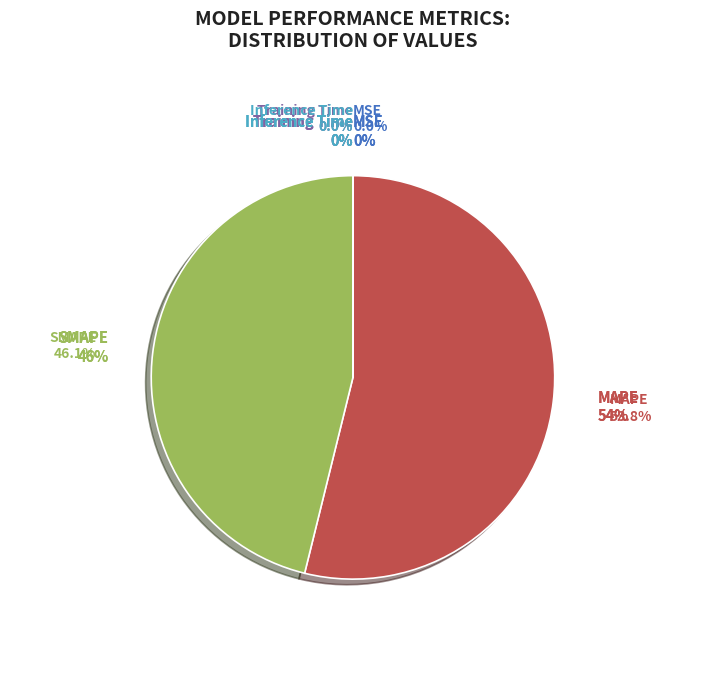

Combined, do Training Time and MSE account for over 50%?

No